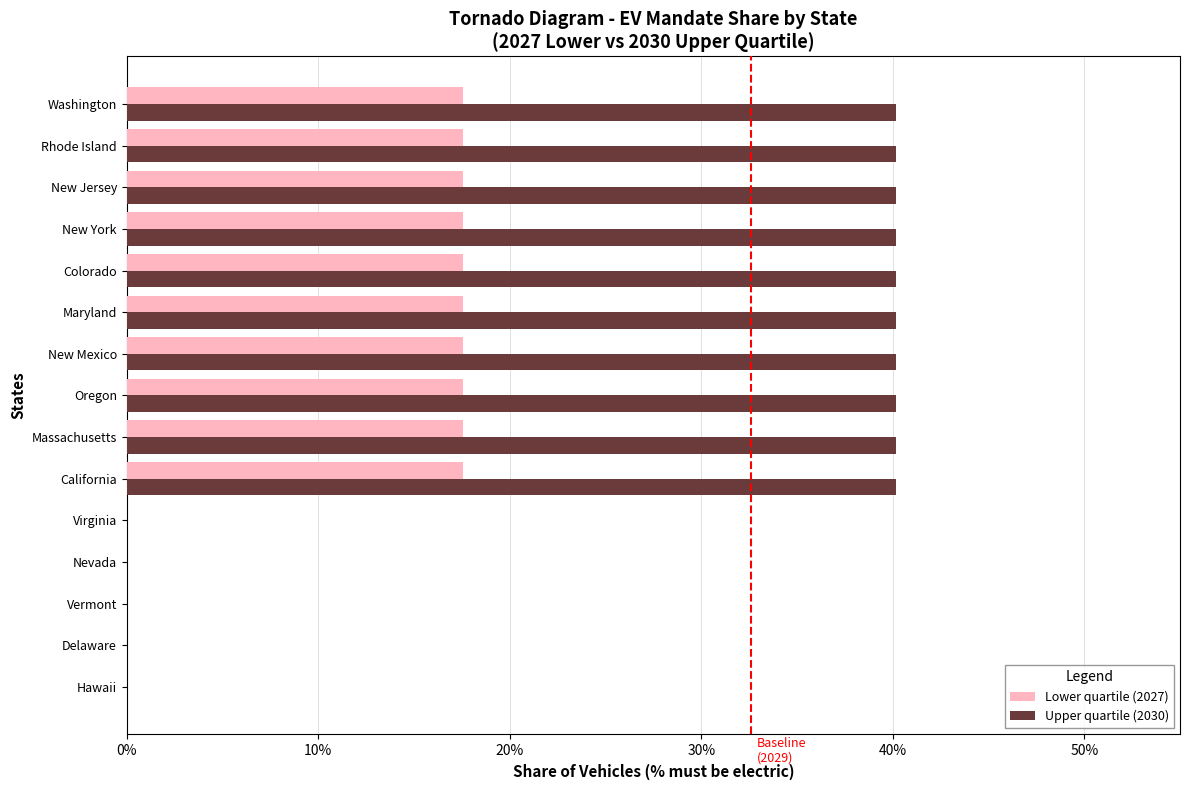

What are all the series names shown in the legend?

Lower quartile (2027), Upper quartile (2030)